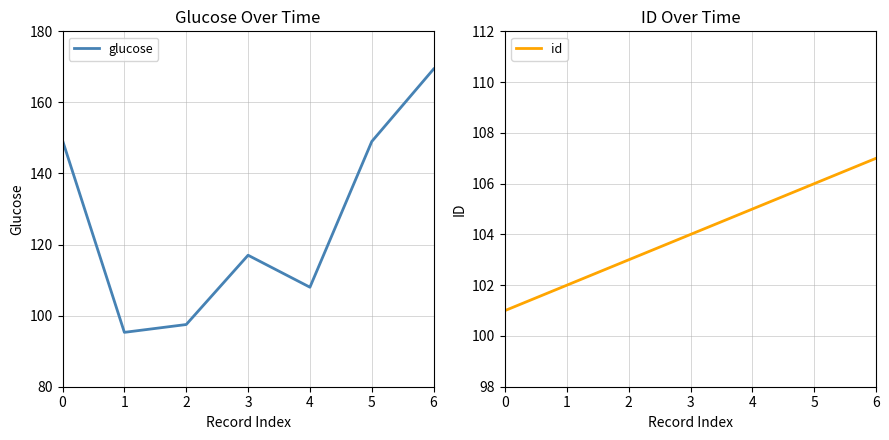

At which label does id reach its peak?

6